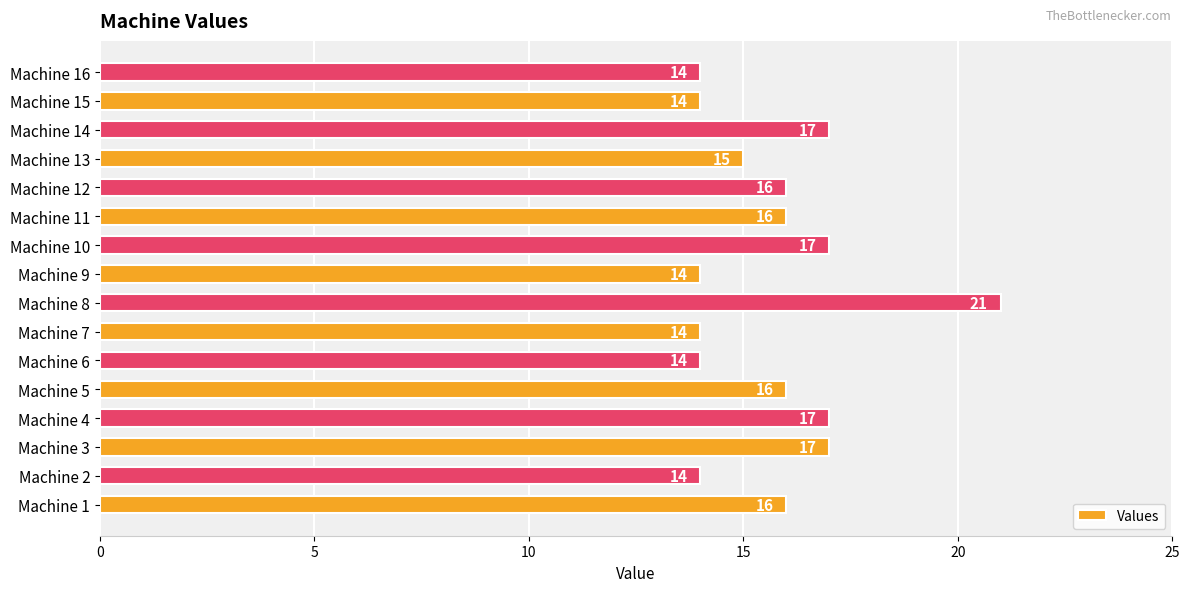

Count the values in the range 14 to 17.

15